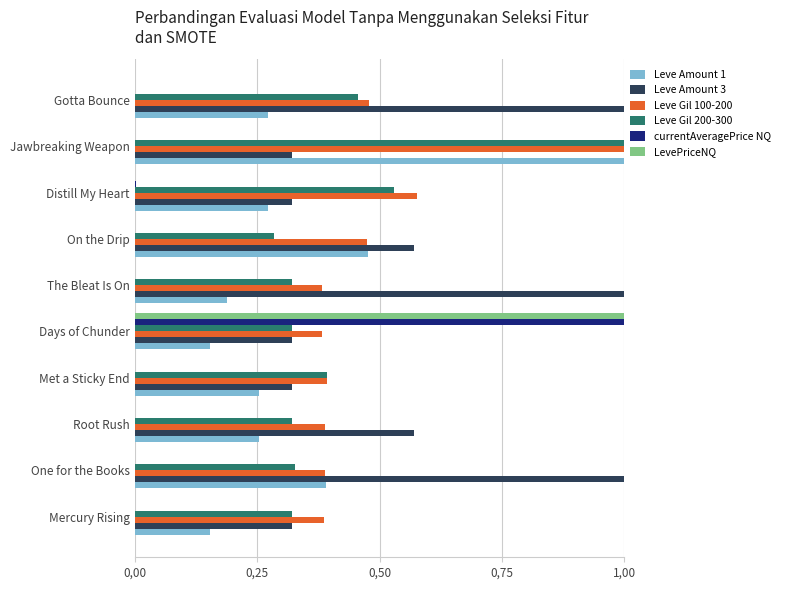

At which category is the sum across all series the highest?

Jawbreaking Weapon